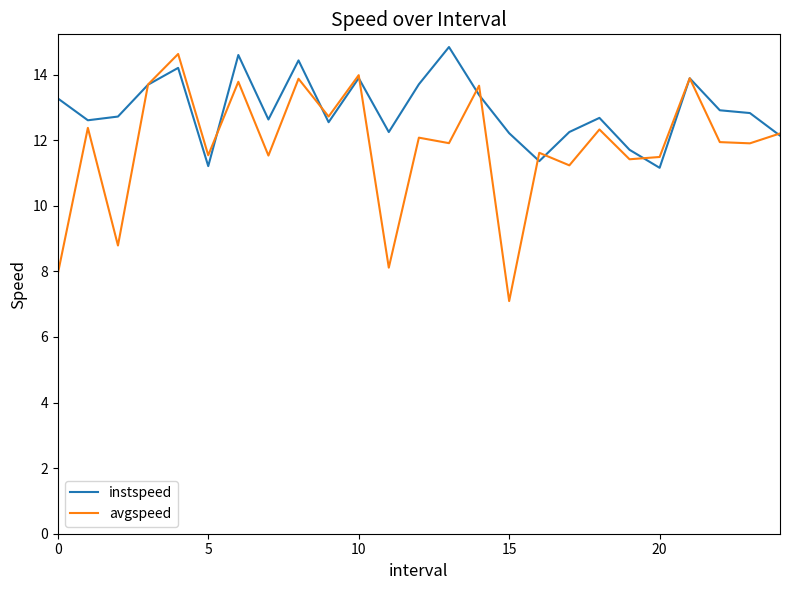

Which series has the widest spread of values?

avgspeed